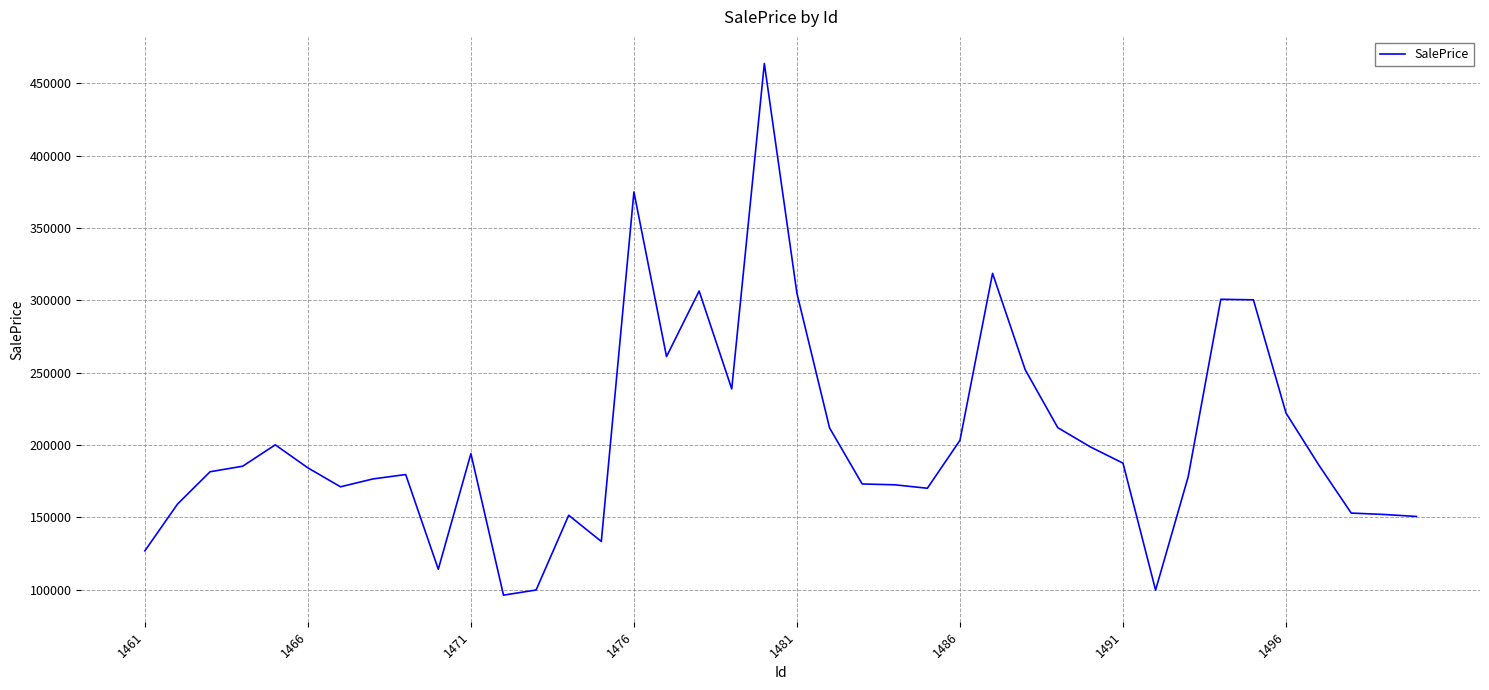

What is the smallest value displayed?

96179.1